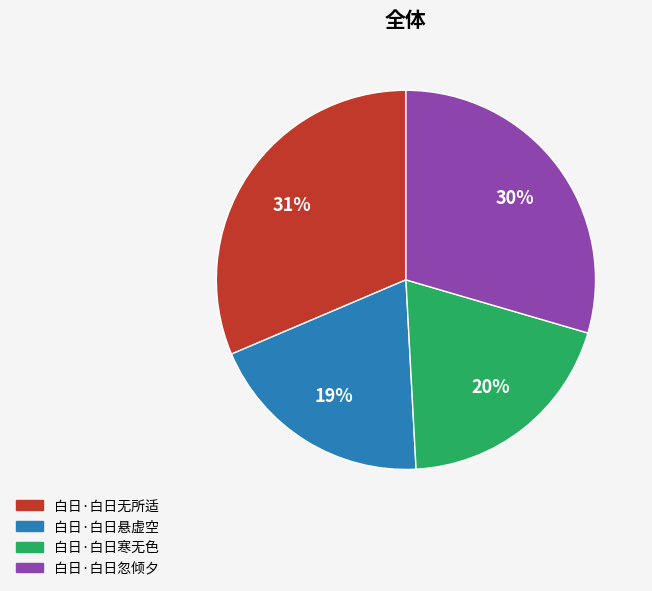

How many slices are in this pie chart?

4